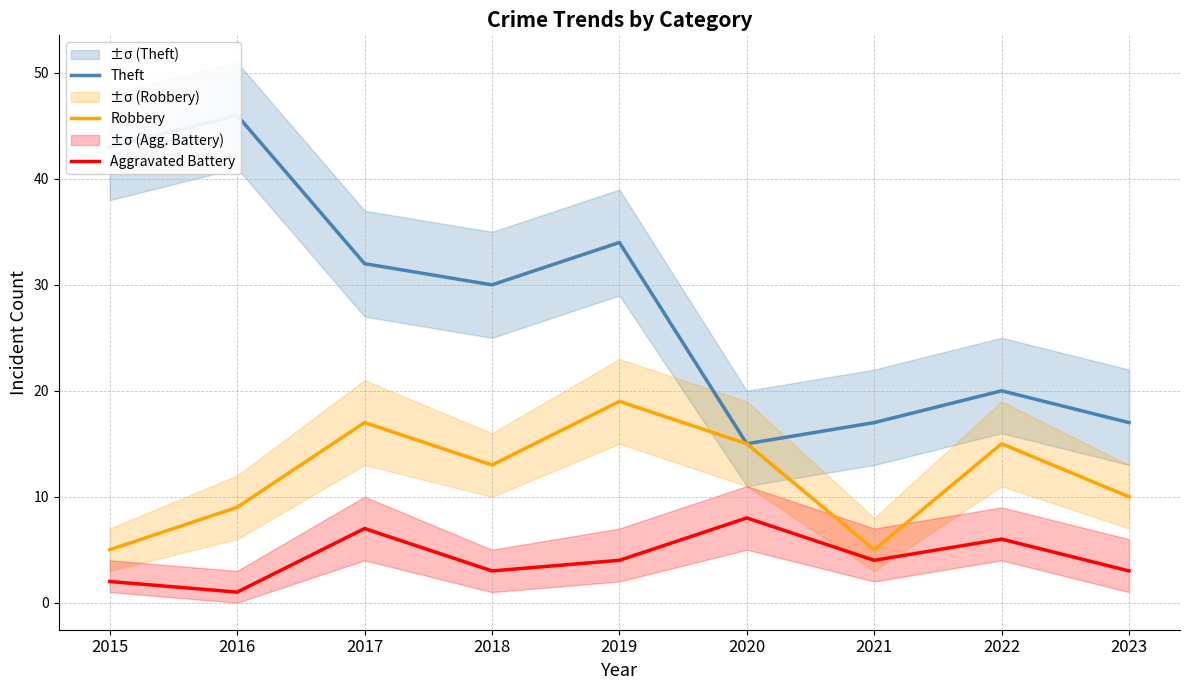

What are all the series names shown in the legend?

Theft, Robbery, Aggravated Battery